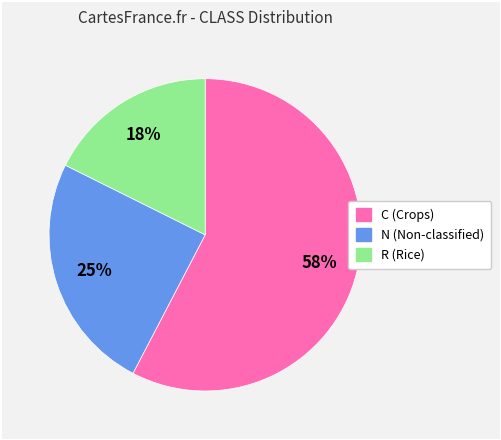

Combined, do C and R account for over 50%?

Yes